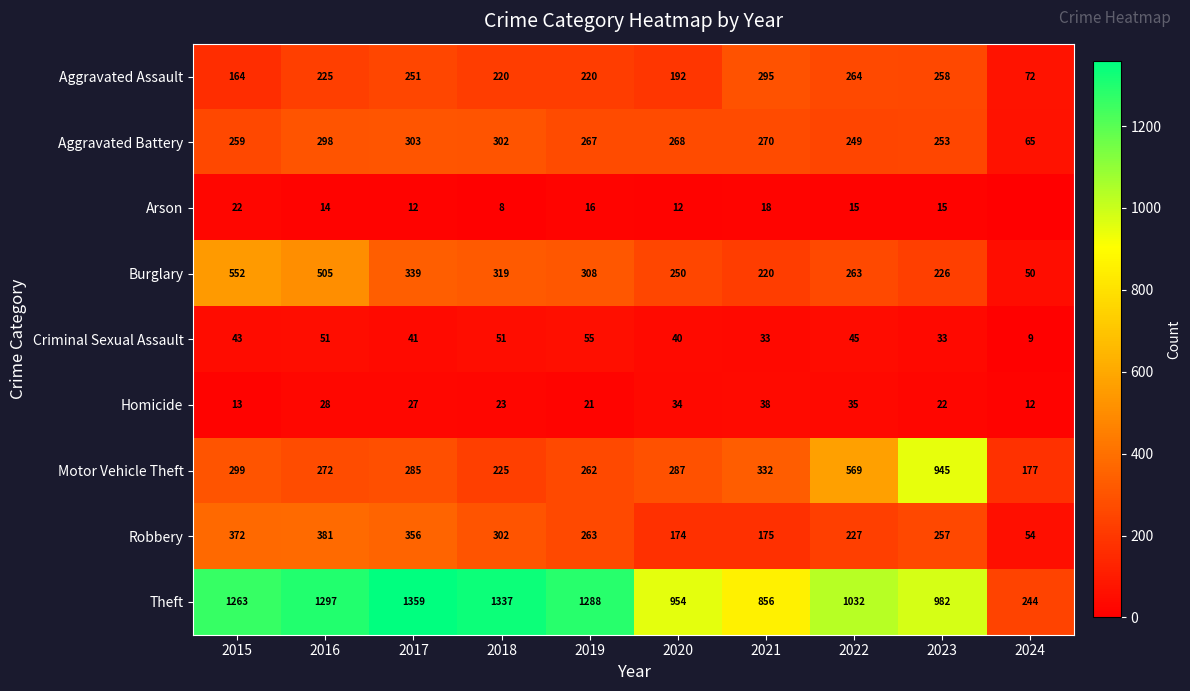

At which category is the sum across all series the highest?

2016